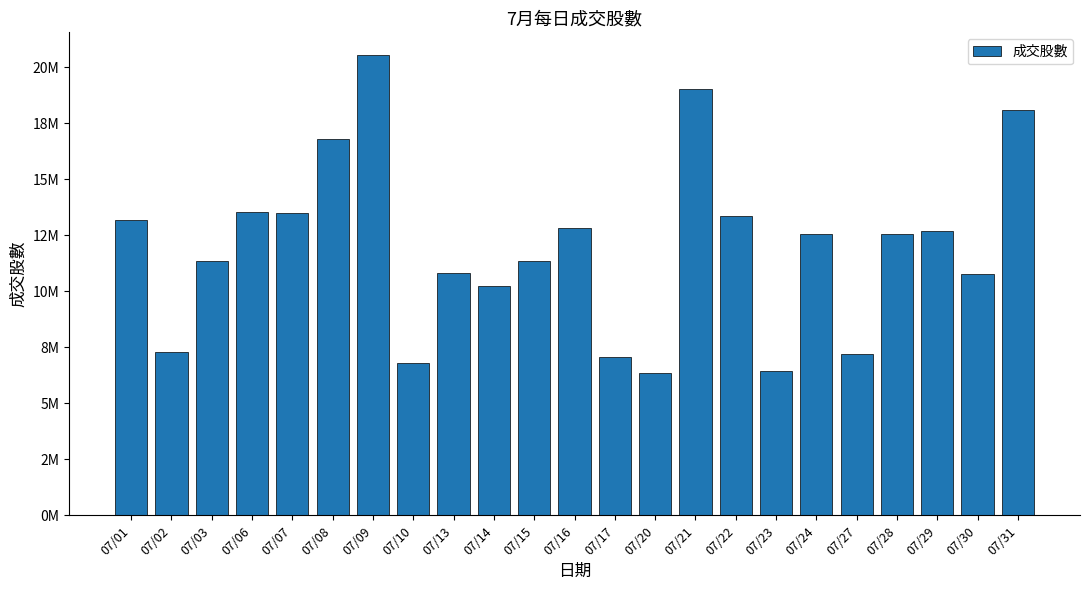

What is the value of the 4th bar from the left?

13512682